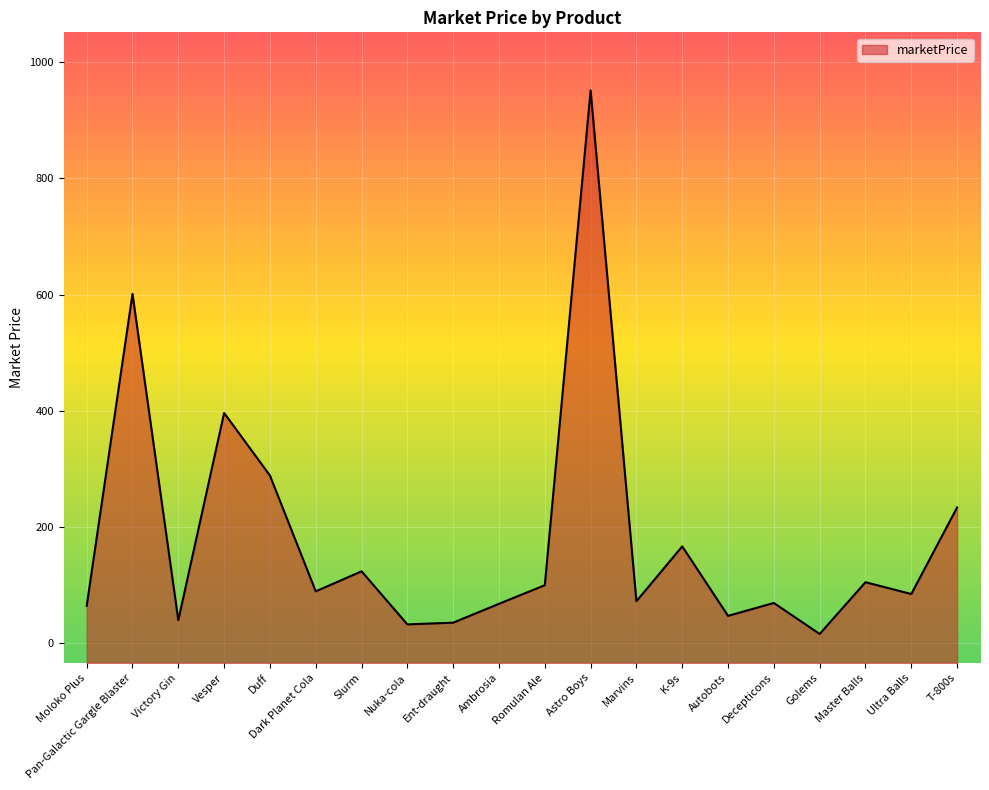

Which has a higher value, Nuka-cola or Pan-Galactic Gargle Blaster?

Pan-Galactic Gargle Blaster